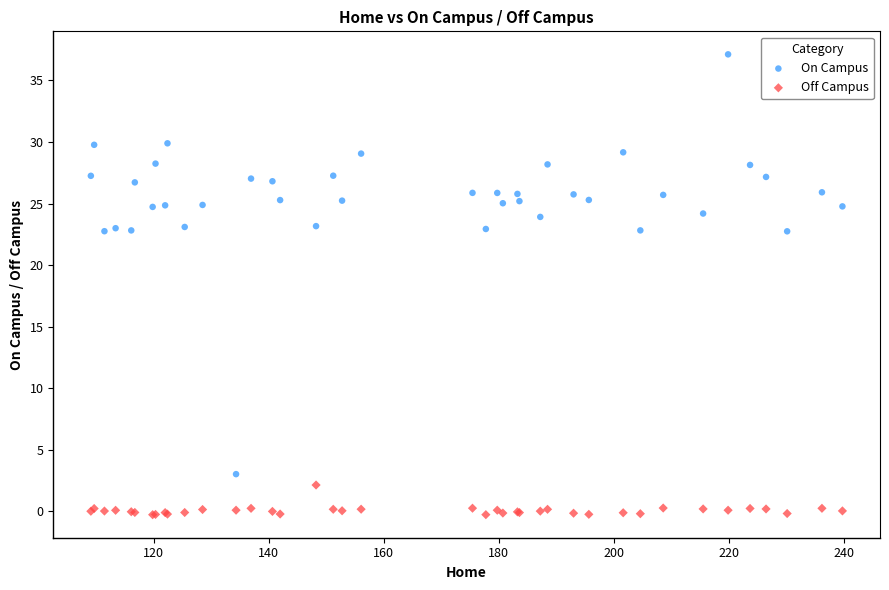

Which series reaches the minimum Y coordinate?

Off Campus